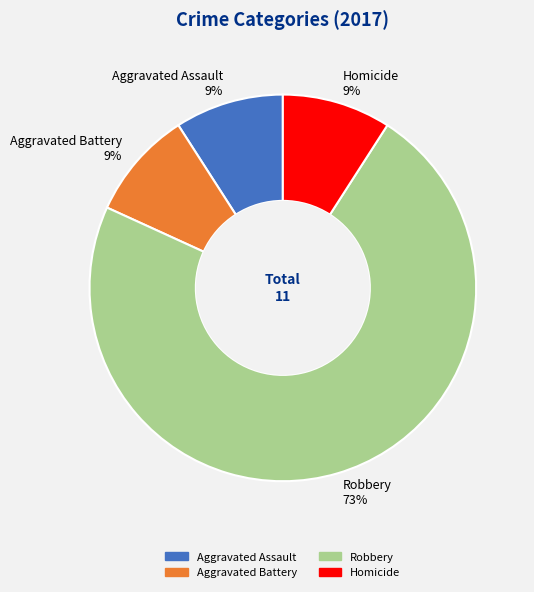

True or false: Aggravated Assault accounts for 9% of the total.

True